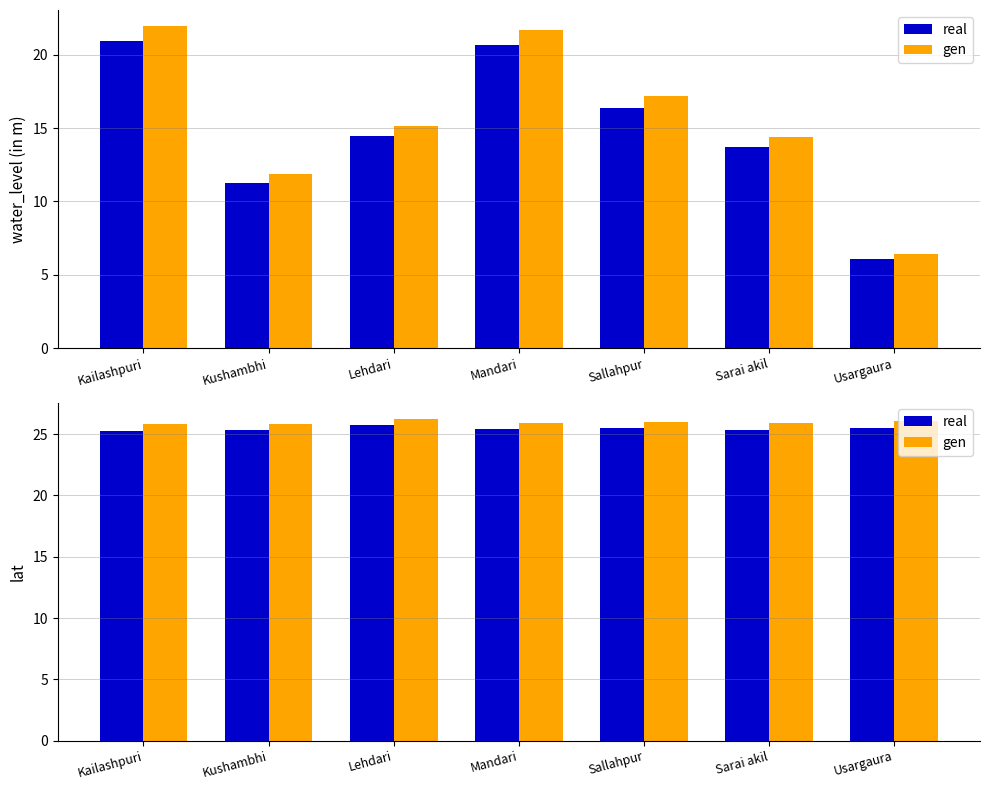

The value of lat at Sarai akil is 33.7. True or false?

False